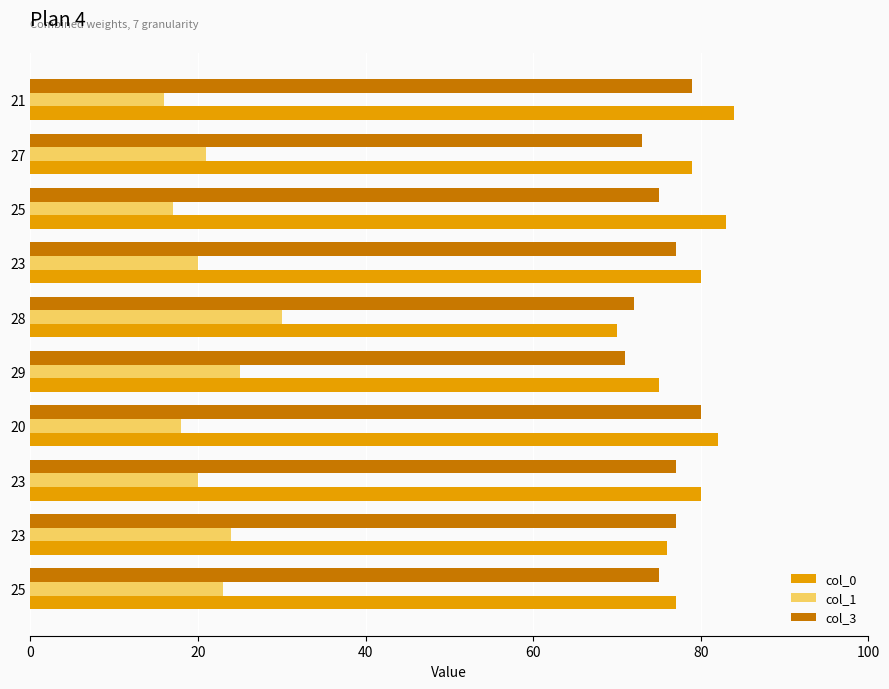

What is the sum of all col_3 values?

756